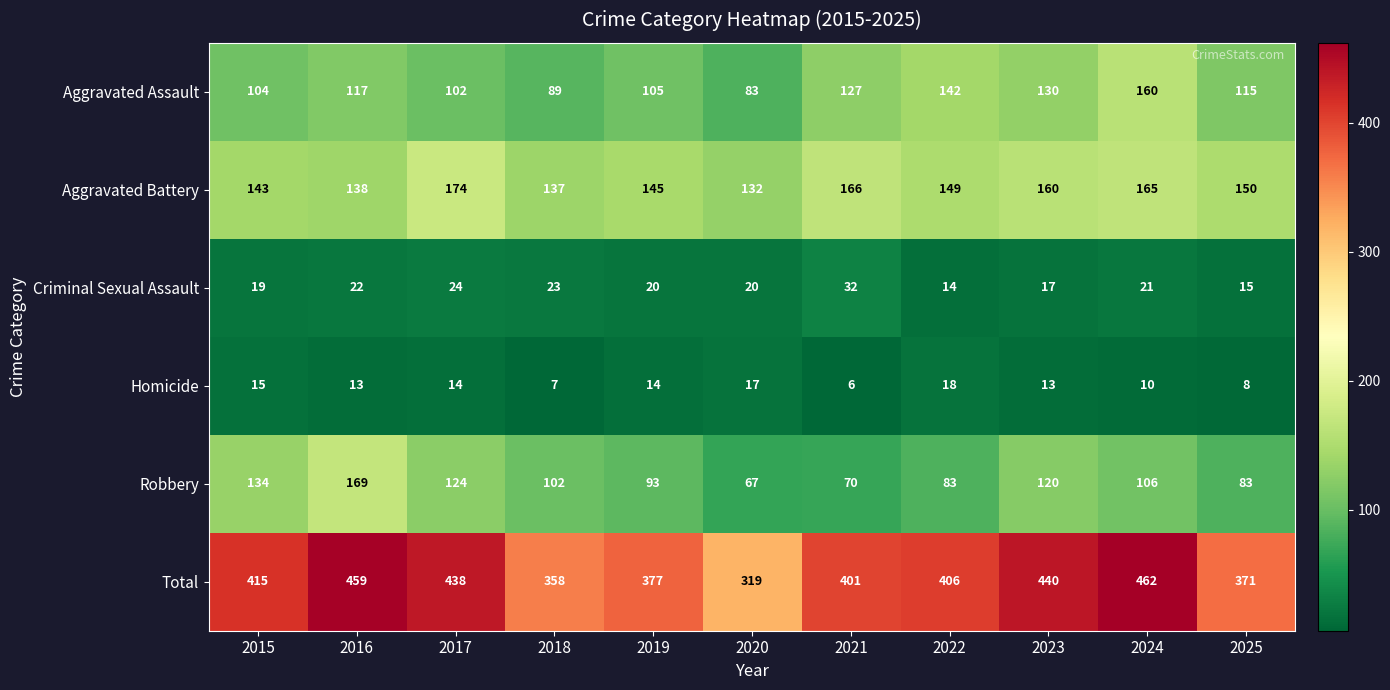

True or false: Aggravated Assault has a value of 123 at 2020.

False